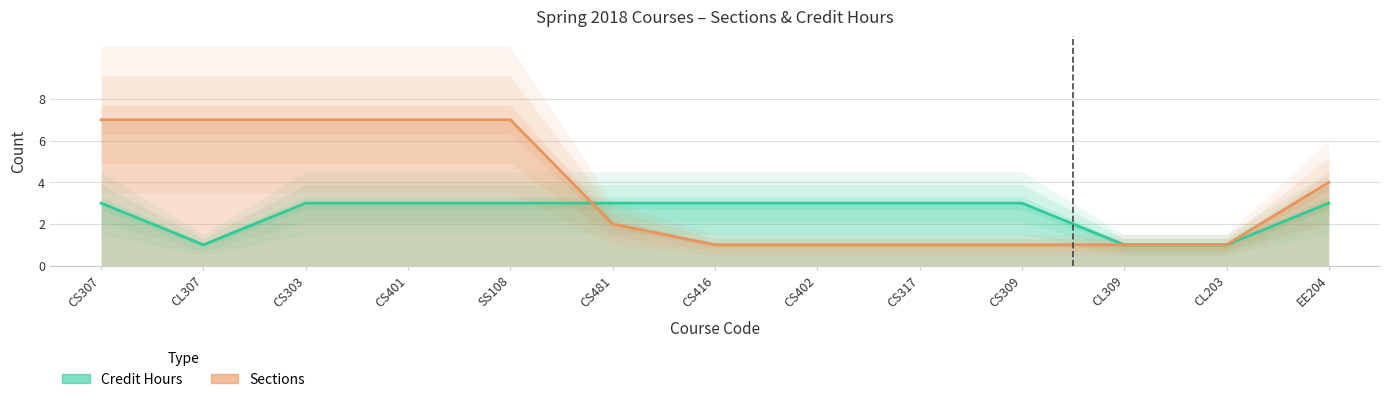

What position from the left is CS309?

10